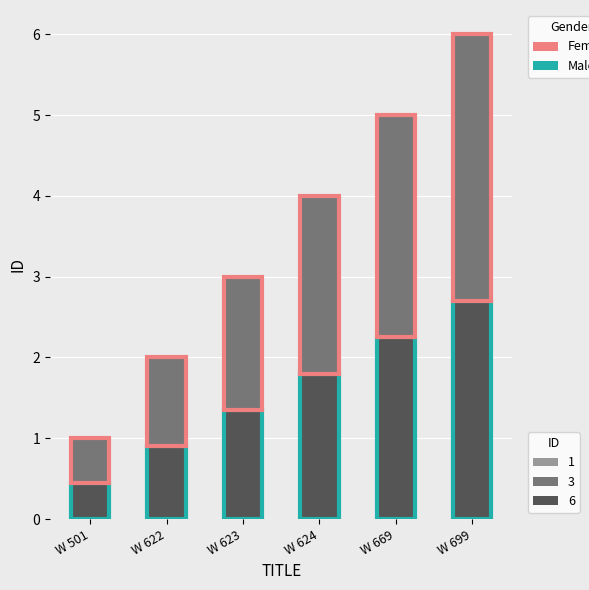

Does the chart contain any negative values?

No